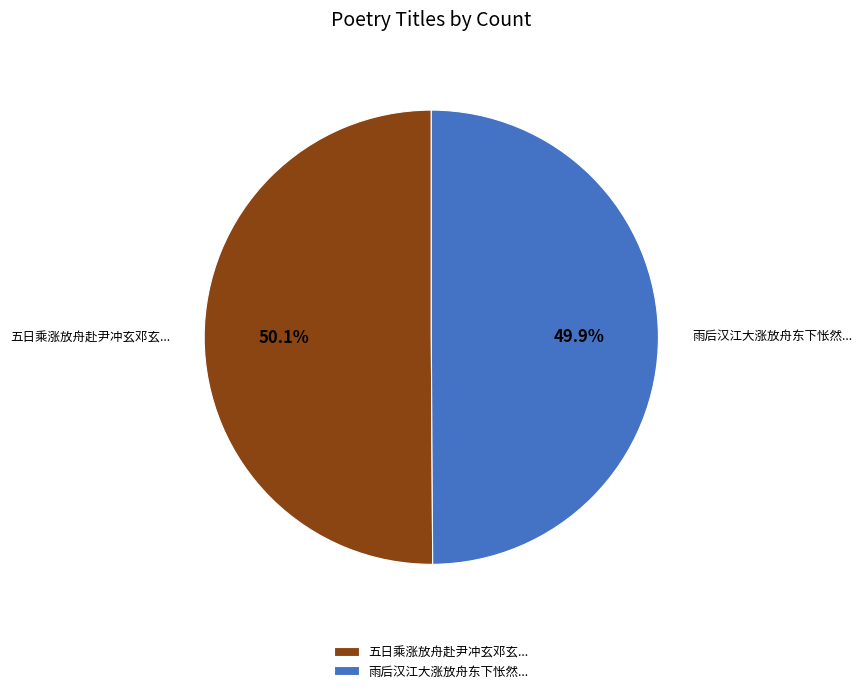

To the nearest percent, what is the average slice percentage?

50%